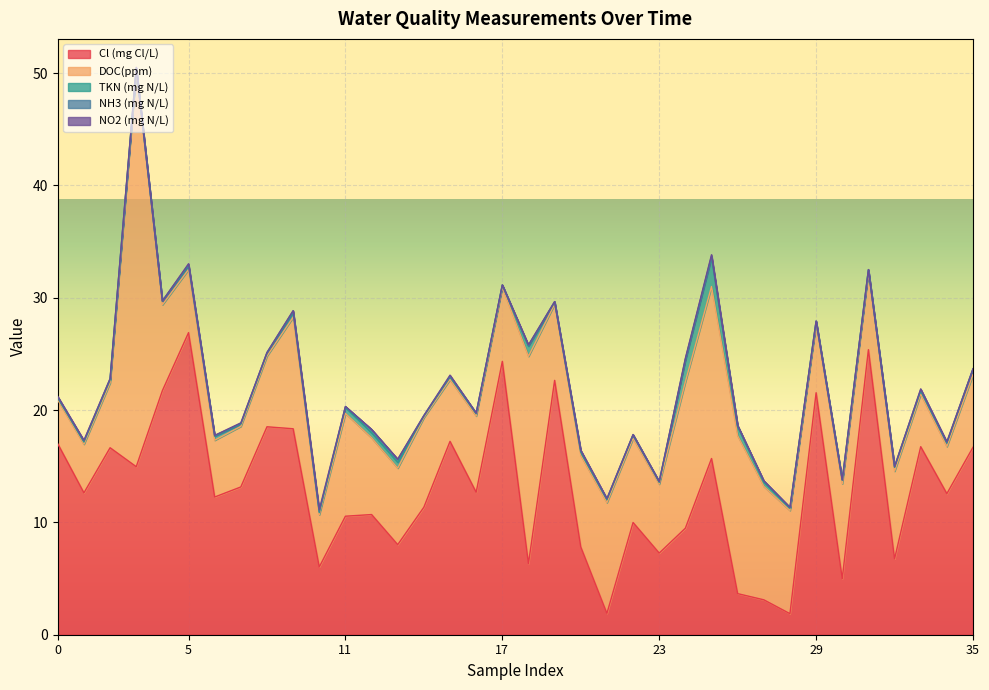

What is the average value of the TKN (mg N/L) series?

0.4